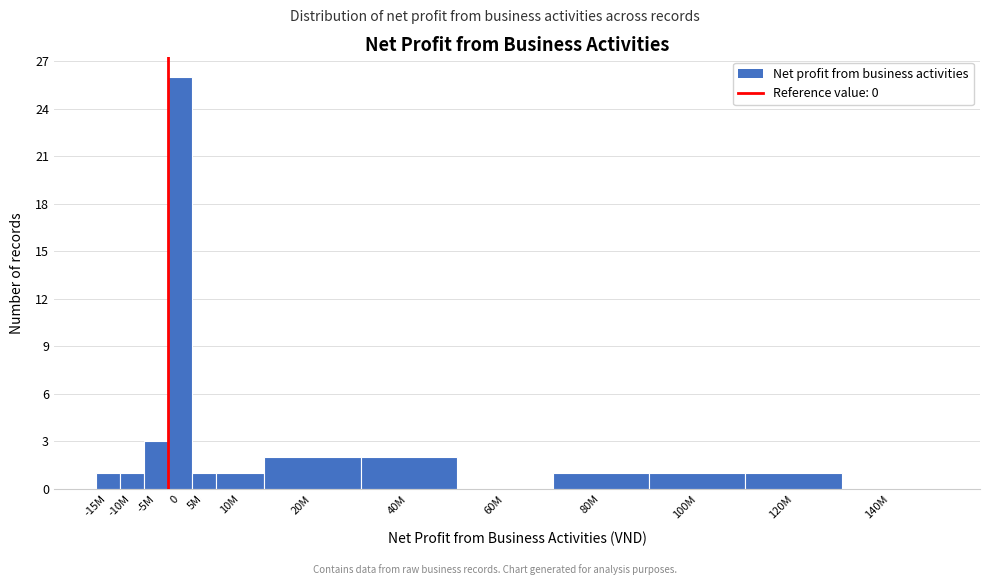

Reading right to left, list all the values displayed in this chart.

140M=0	120M=1	100M=1	80M=1	60M=0	40M=2	20M=2	10M=1	5M=1	0=26	-5M=3	-10M=1	-15M=1